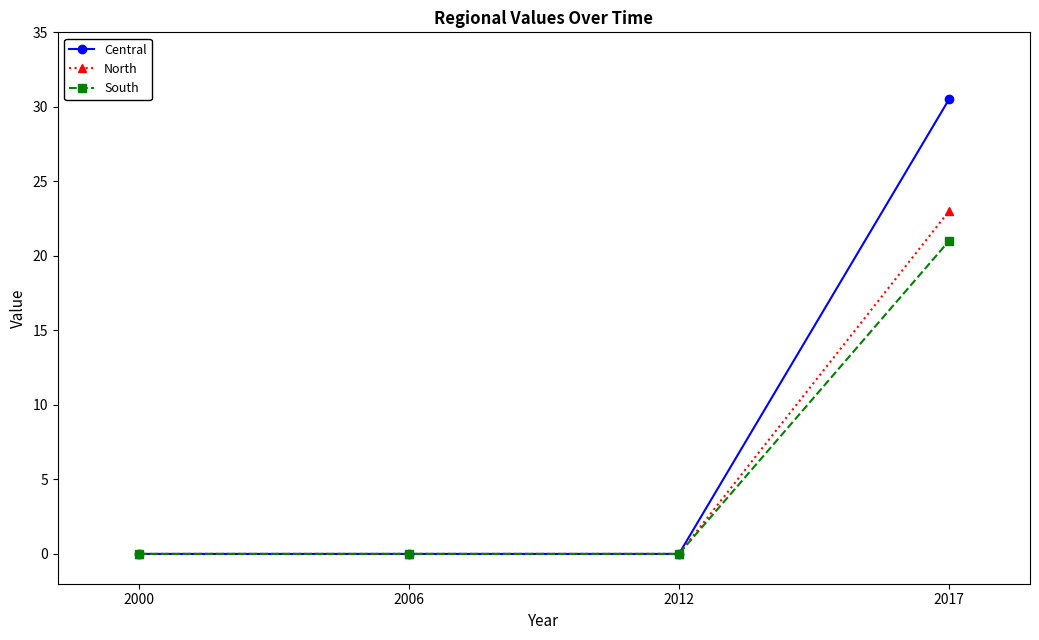

At which category is the sum across all series the highest?

2017